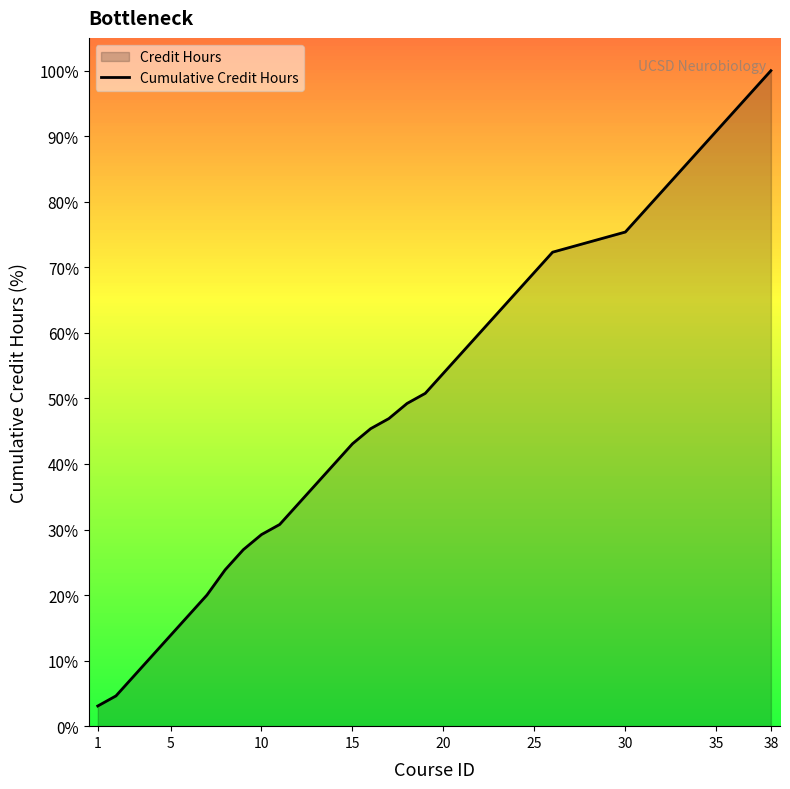

True or false: the data shows 43.1 at 15.

True